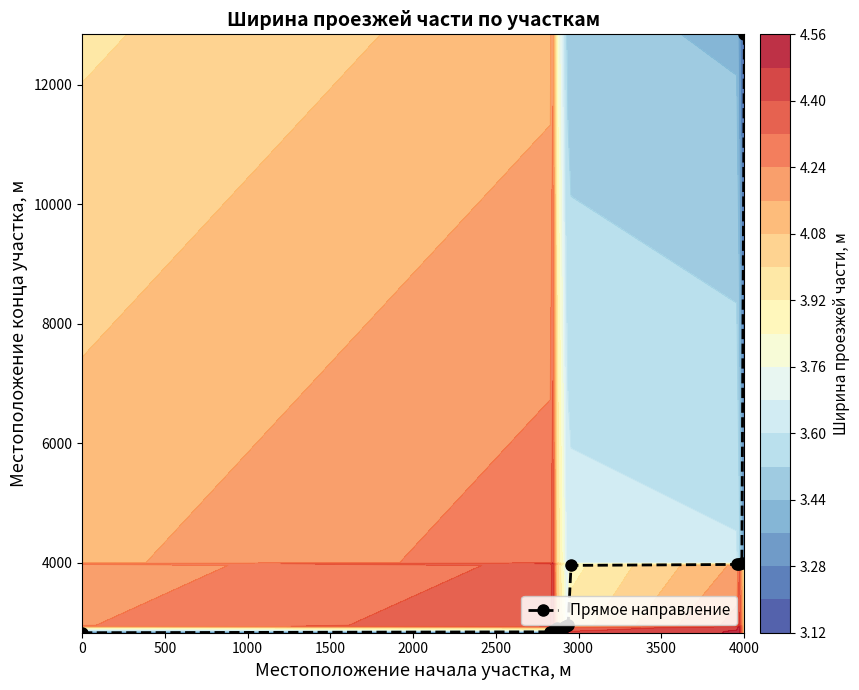

What is the value of the Прямое направление point at the 4th from the left?

2870